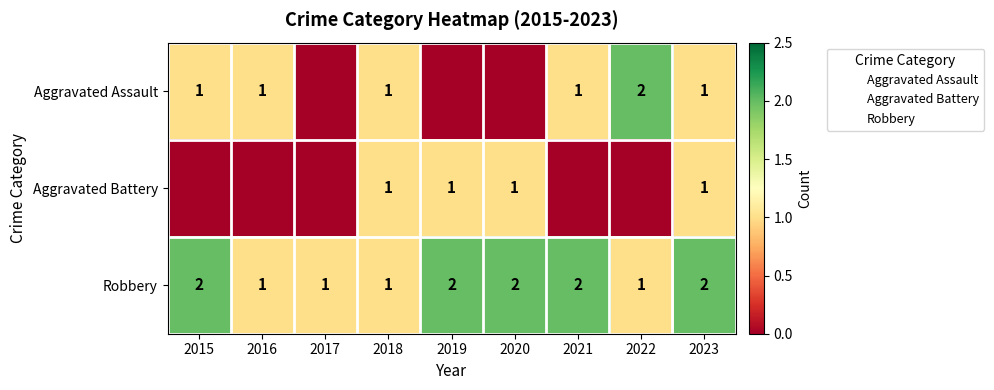

At which label is Robbery closest to 1?

2016